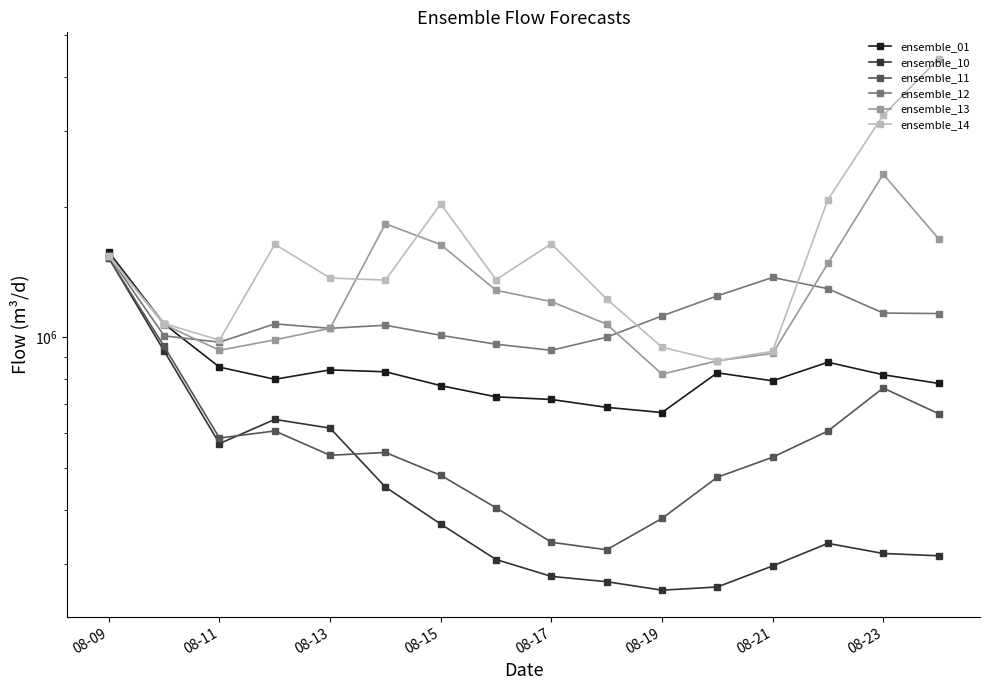

How many values in the ensemble_12 series are below 1074321?

8